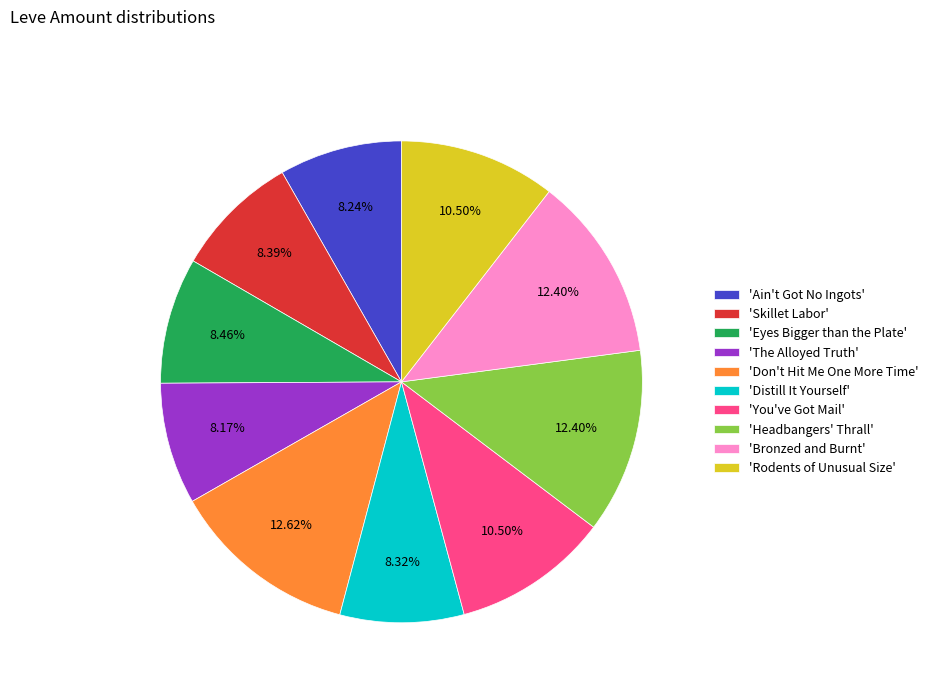

Do 'Don't Hit Me One More Time' and 'Rodents of Unusual Size' together represent more than half of the pie?

No